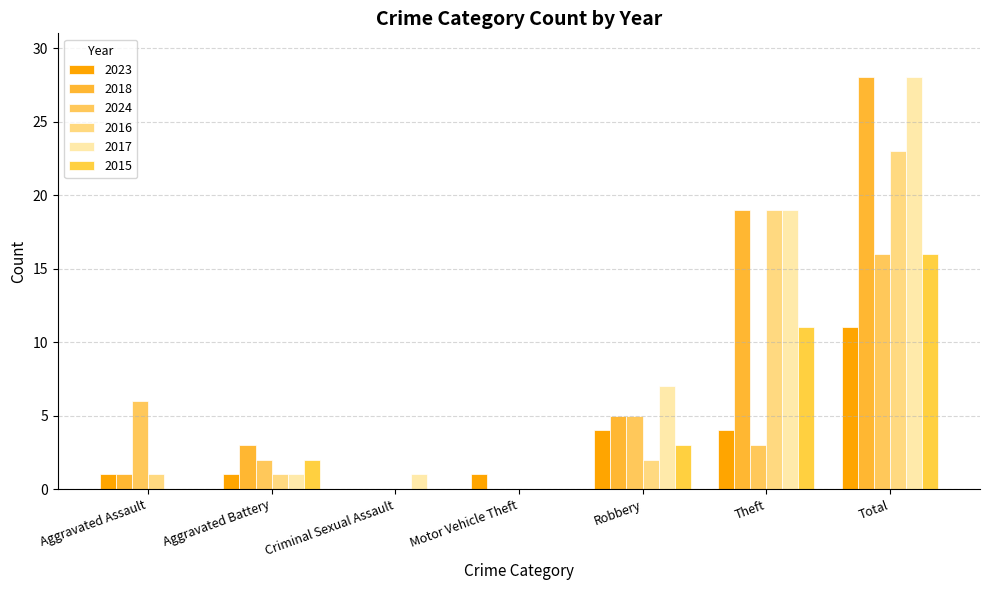

At which category is the sum across all series the highest?

Total